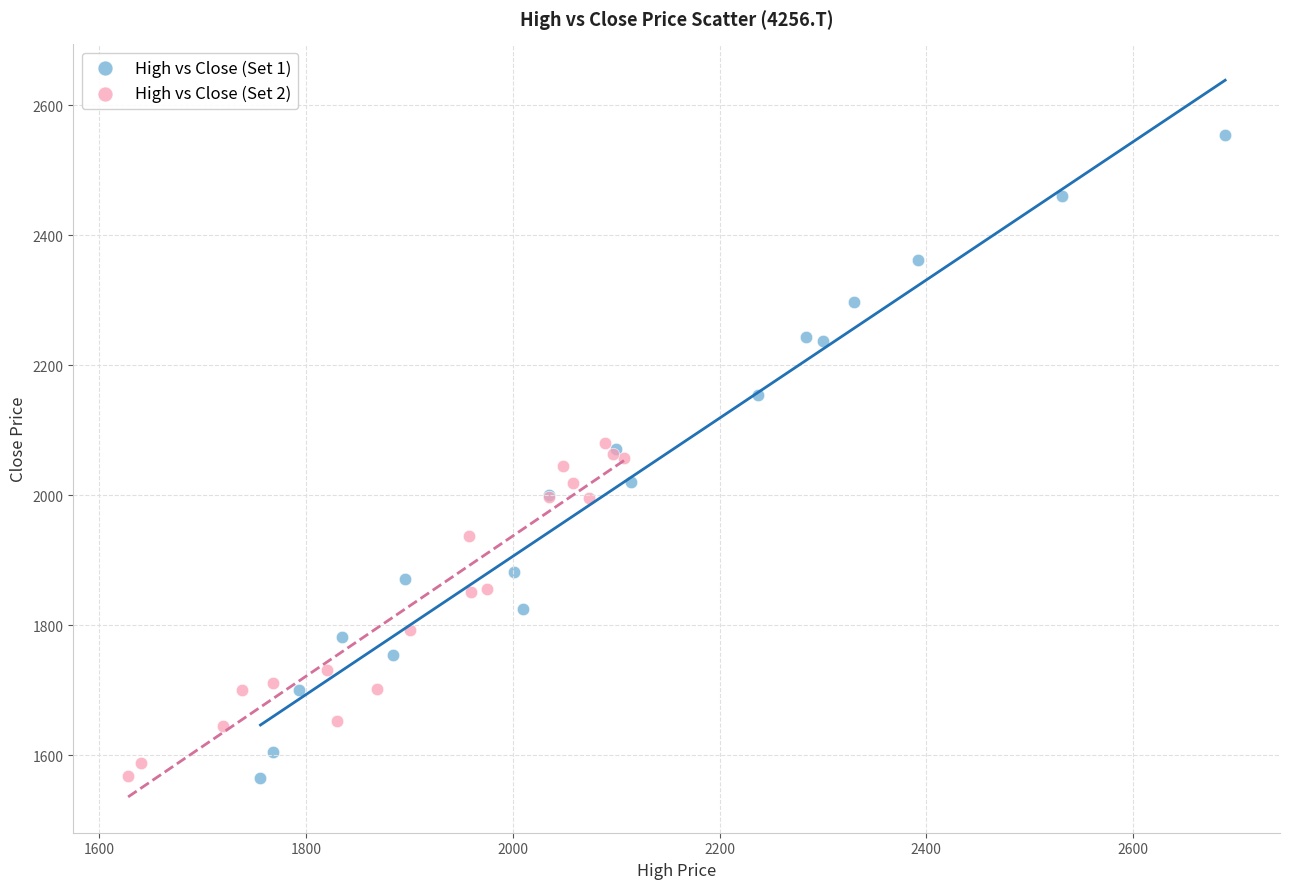

Which series has the largest Y range (max minus min)?

High vs Close (Set 1)